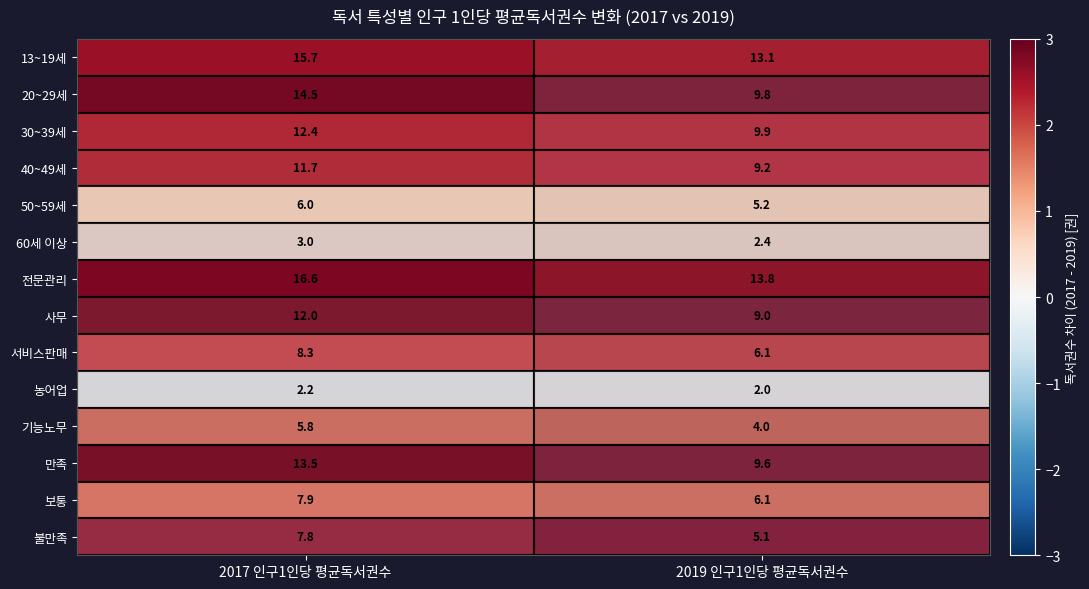

What is the difference between the maximum and minimum values in the 60세 이상 series?

0.6